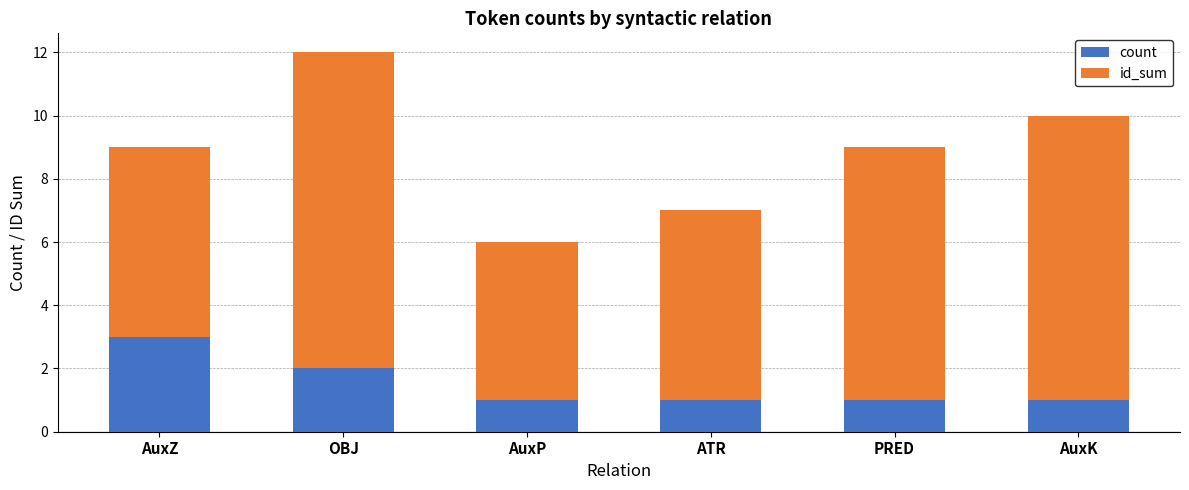

Does the chart contain any negative values?

No